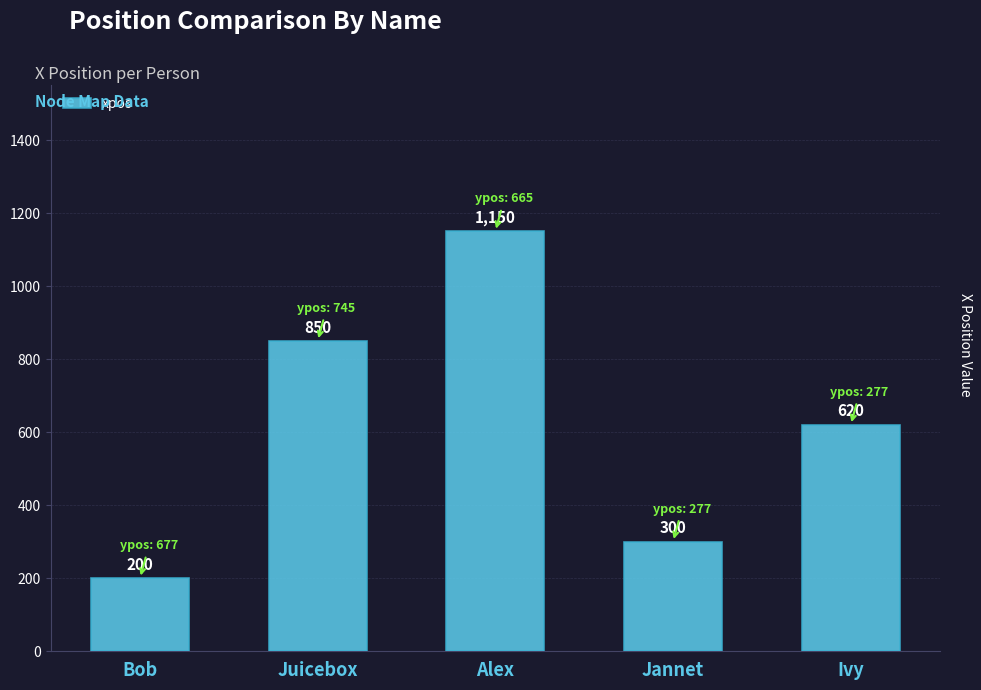

Where is the data nearest to the value 675?

Ivy